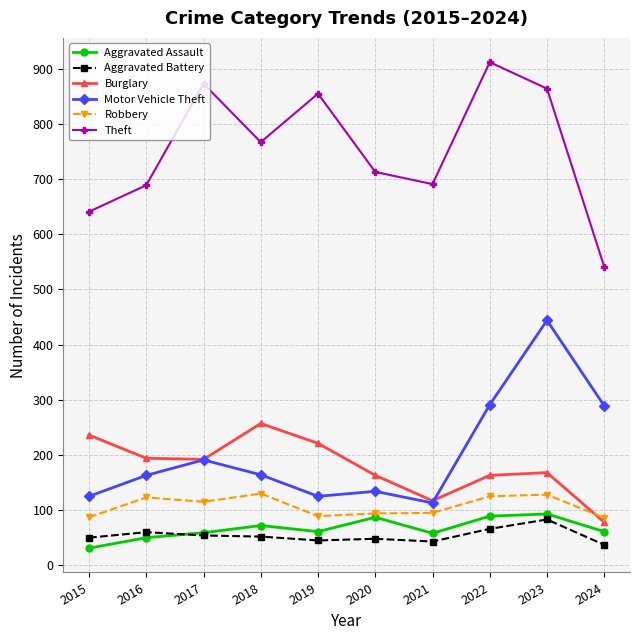

True or false: Aggravated Battery and Robbery cross at least once.

False